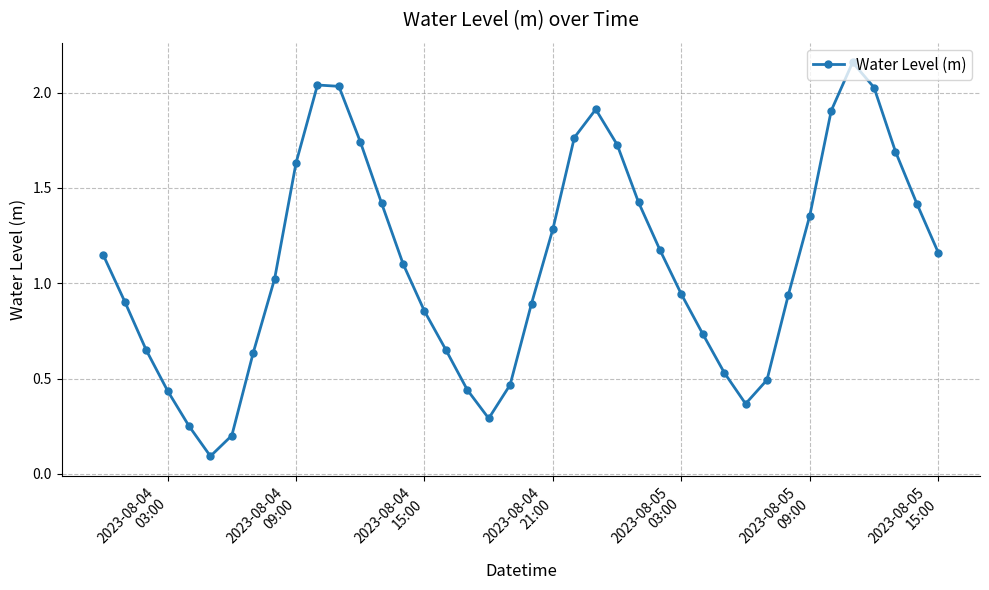

What is the difference between the maximum and minimum values?

2.1